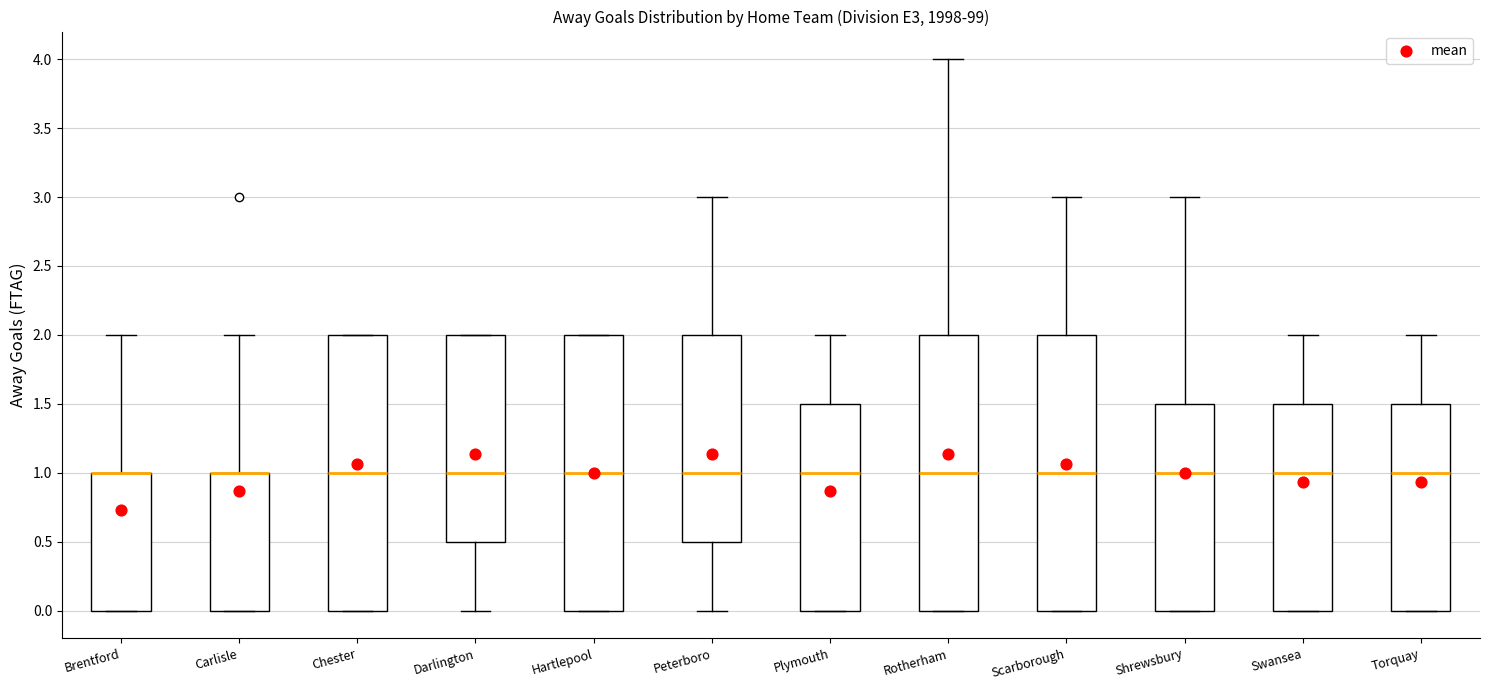

Reading left to right, transcribe this box plot: for each box, give where its median line is, the range the box spans, and where its two whiskers end, as read against the y-axis. The values are not printed on the chart, so give them approximately, as read against the axis.

Brentford: median 1.0 (drawn on the box's upper edge), box 0.0 to 1.0, whiskers 0.0 to 2.0
Carlisle: median 1.0 (drawn on the box's upper edge), box 0.0 to 1.0, whiskers 0.0 to 2.0
Chester: median 1.0, box 0.0 to 2.0, whiskers 0.0 to 2.0
Darlington: median 1.0, box 0.5 to 2.0, whiskers 0.0 to 2.0
Hartlepool: median 1.0, box 0.0 to 2.0, whiskers 0.0 to 2.0
Peterboro: median 1.0, box 0.5 to 2.0, whiskers 0.0 to 3.0
Plymouth: median 1.0, box 0.0 to 1.5, whiskers 0.0 to 2.0
Rotherham: median 1.0, box 0.0 to 2.0, whiskers 0.0 to 4.0
Scarborough: median 1.0, box 0.0 to 2.0, whiskers 0.0 to 3.0
Shrewsbury: median 1.0, box 0.0 to 1.5, whiskers 0.0 to 3.0
Swansea: median 1.0, box 0.0 to 1.5, whiskers 0.0 to 2.0
Torquay: median 1.0, box 0.0 to 1.5, whiskers 0.0 to 2.0